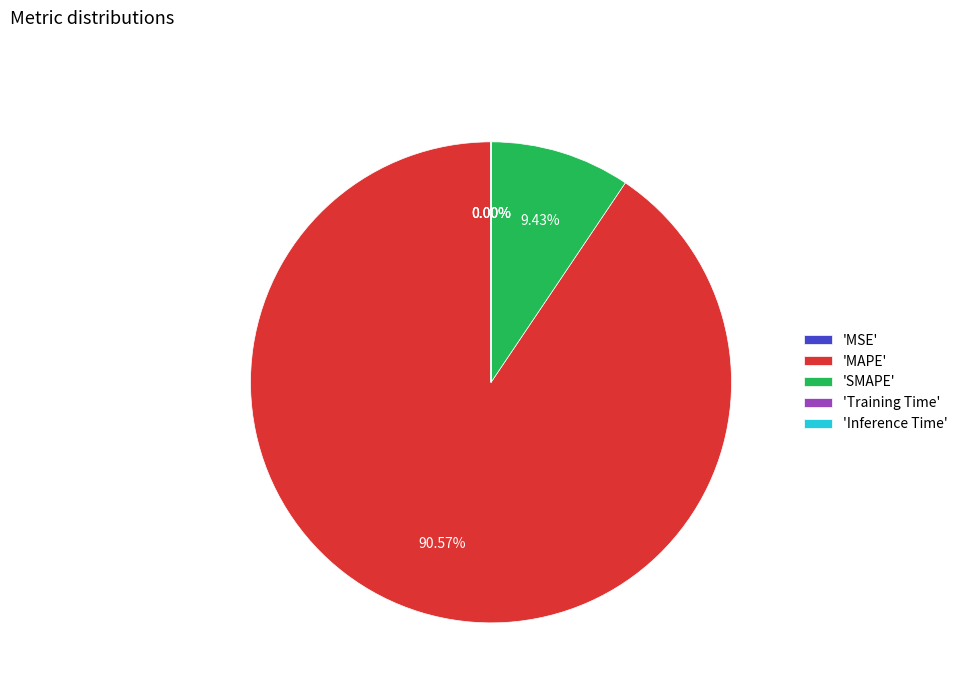

Which slice is the largest?

'MAPE'